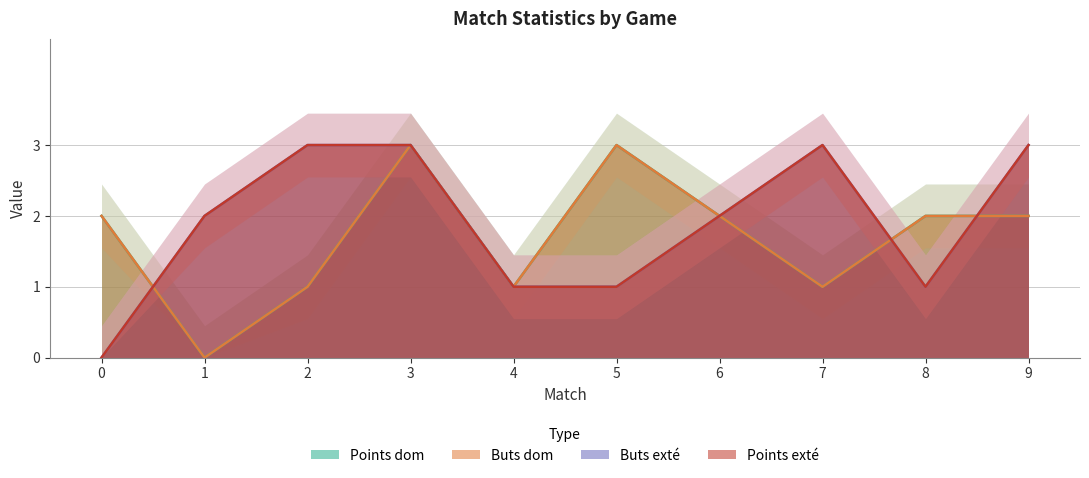

How many series are shown in this chart?

4